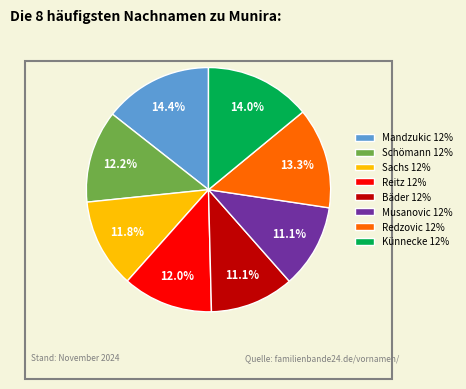

Is there a majority slice in this chart?

No